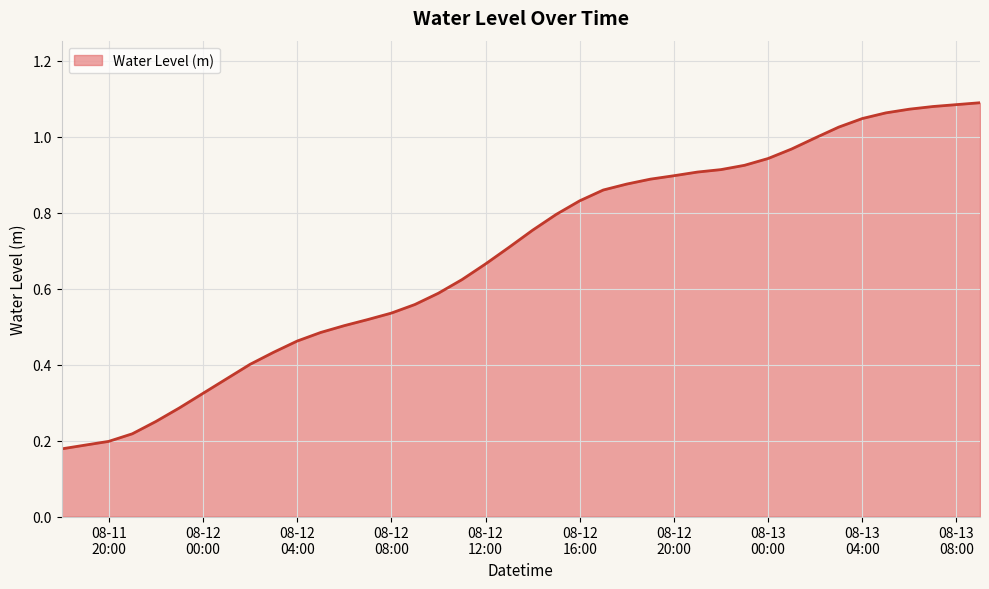

Rank the categories by value from lowest to highest.

2023-08-11 18:00:00, 2023-08-11 19:00:00, 2023-08-11 20:00:00, 2023-08-11 21:00:00, 2023-08-11 22:00:00, 2023-08-11 23:00:00, 2023-08-12 00:00:00, 2023-08-12 01:00:00, 2023-08-12 02:00:00, 2023-08-12 03:00:00, 2023-08-12 04:00:00, 2023-08-12 05:00:00, 2023-08-12 06:00:00, 2023-08-12 07:00:00, 2023-08-12 08:00:00, 2023-08-12 09:00:00, 2023-08-12 10:00:00, 2023-08-12 11:00:00, 2023-08-12 12:00:00, 2023-08-12 13:00:00, 2023-08-12 14:00:00, 2023-08-12 15:00:00, 2023-08-12 16:00:00, 2023-08-12 17:00:00, 2023-08-12 18:00:00, 2023-08-12 19:00:00, 2023-08-12 20:00:00, 2023-08-12 21:00:00, 2023-08-12 22:00:00, 2023-08-12 23:00:00, 2023-08-13 00:00:00, 2023-08-13 01:00:00, 2023-08-13 02:00:00, 2023-08-13 03:00:00, 2023-08-13 04:00:00, 2023-08-13 05:00:00, 2023-08-13 06:00:00, 2023-08-13 07:00:00, 2023-08-13 08:00:00, 2023-08-13 09:00:00